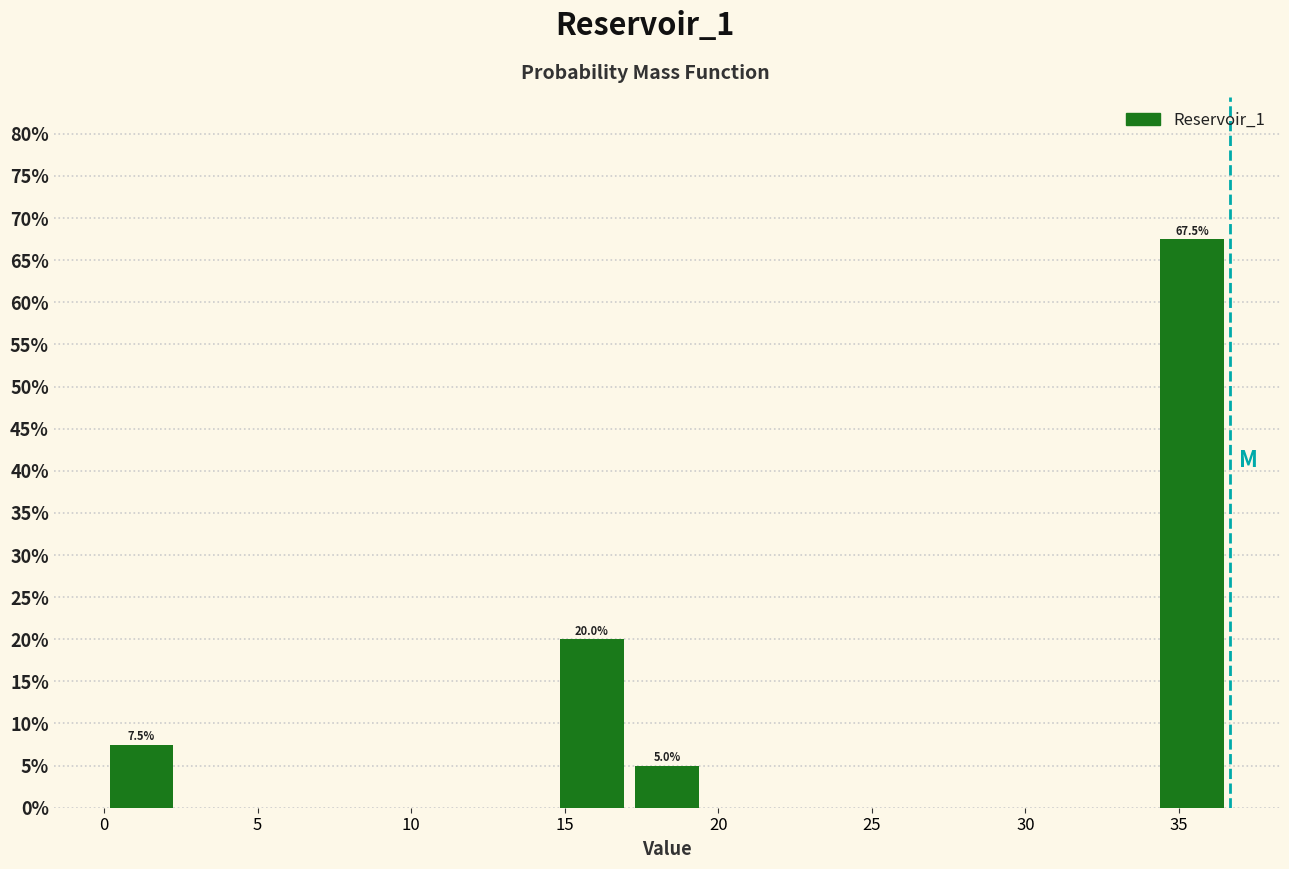

Over which range of the x-axis is the bar tallest?

34.0 to 36.5